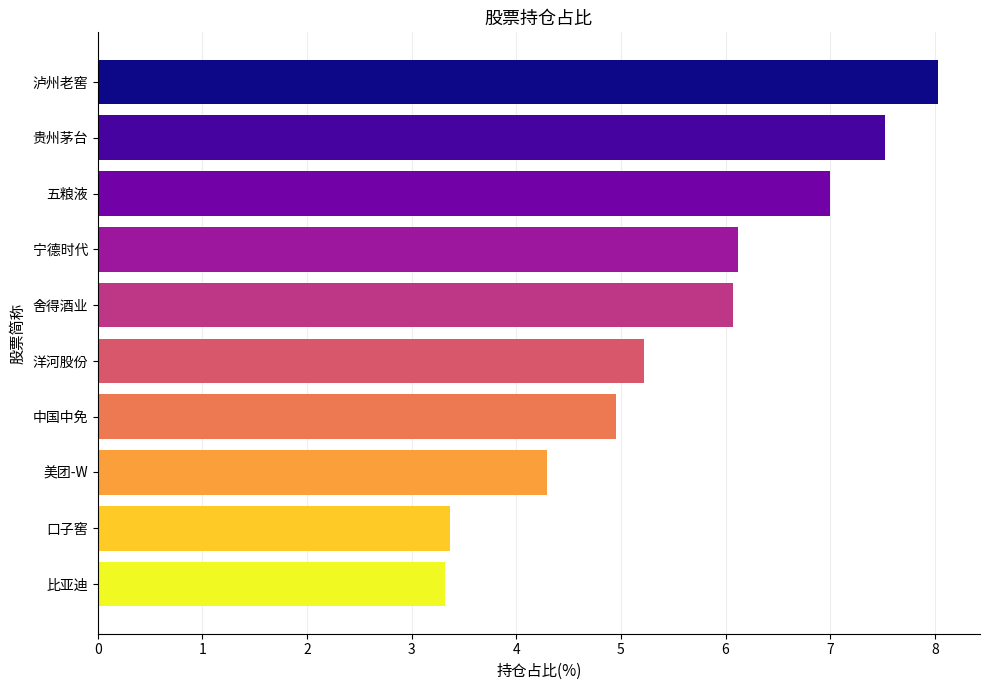

The chart shows a value of 5.0 at 中国中免. True or false?

True